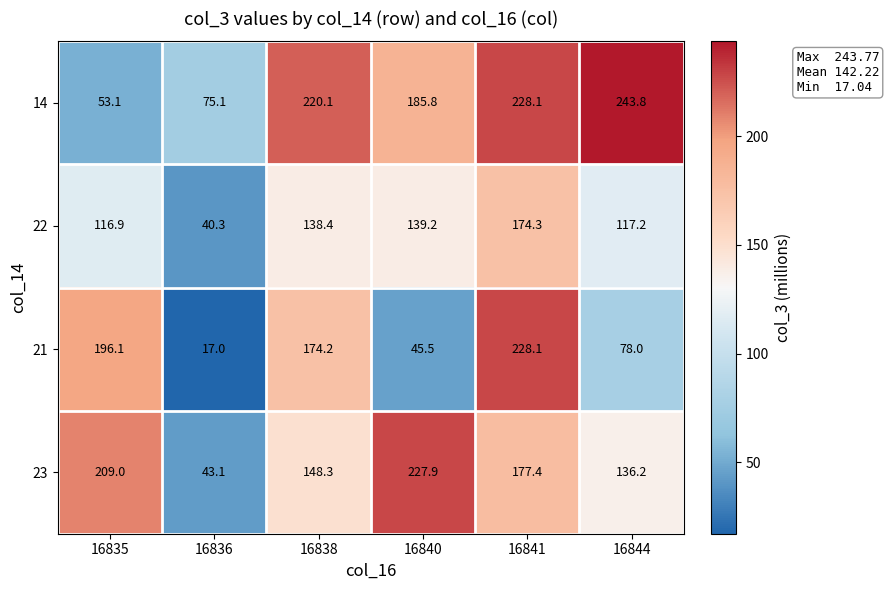

How many values in the 22 series are below 138?

3